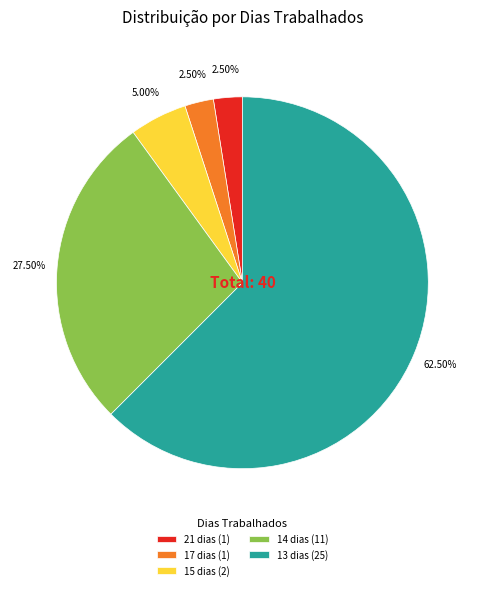

What is the largest slice in the pie chart?

13 dias (25)